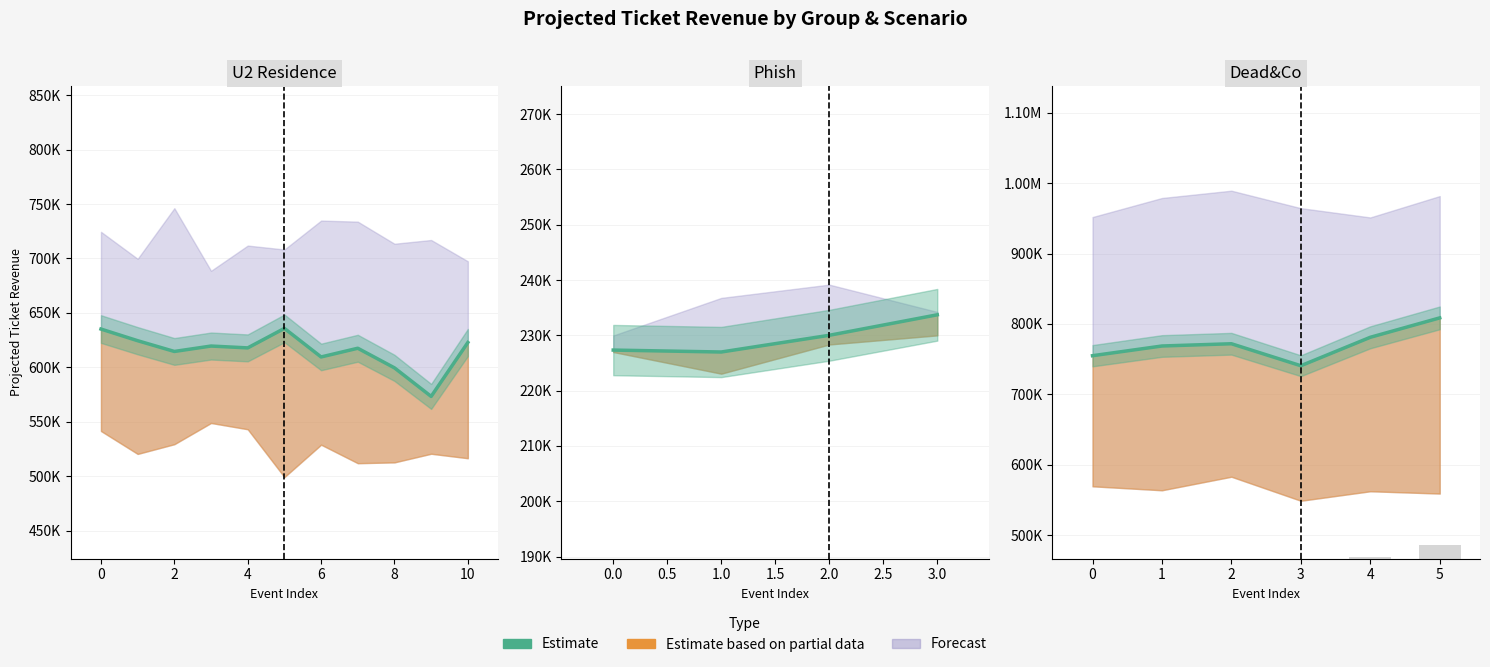

Is it true that the value at 2 is 1165346.7?

False